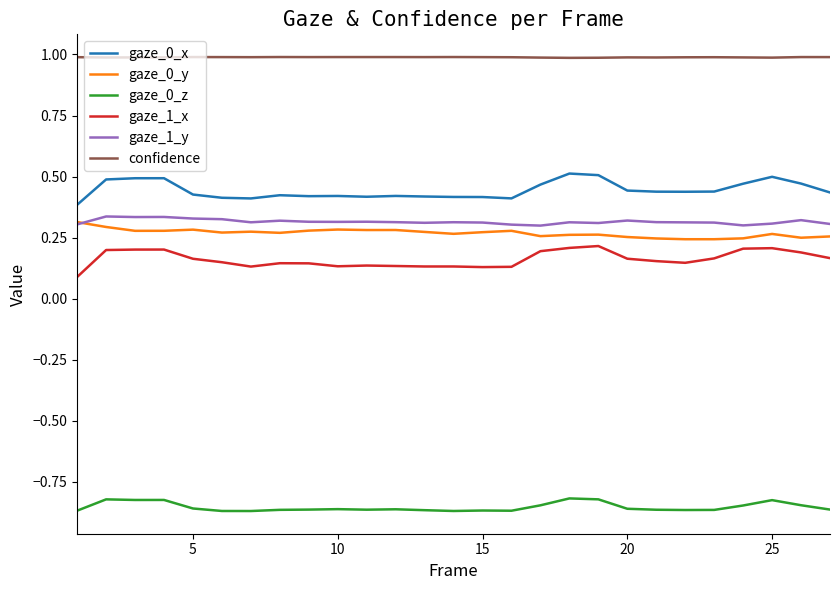

True or false: gaze_0_x and gaze_1_y intersect in this chart.

False